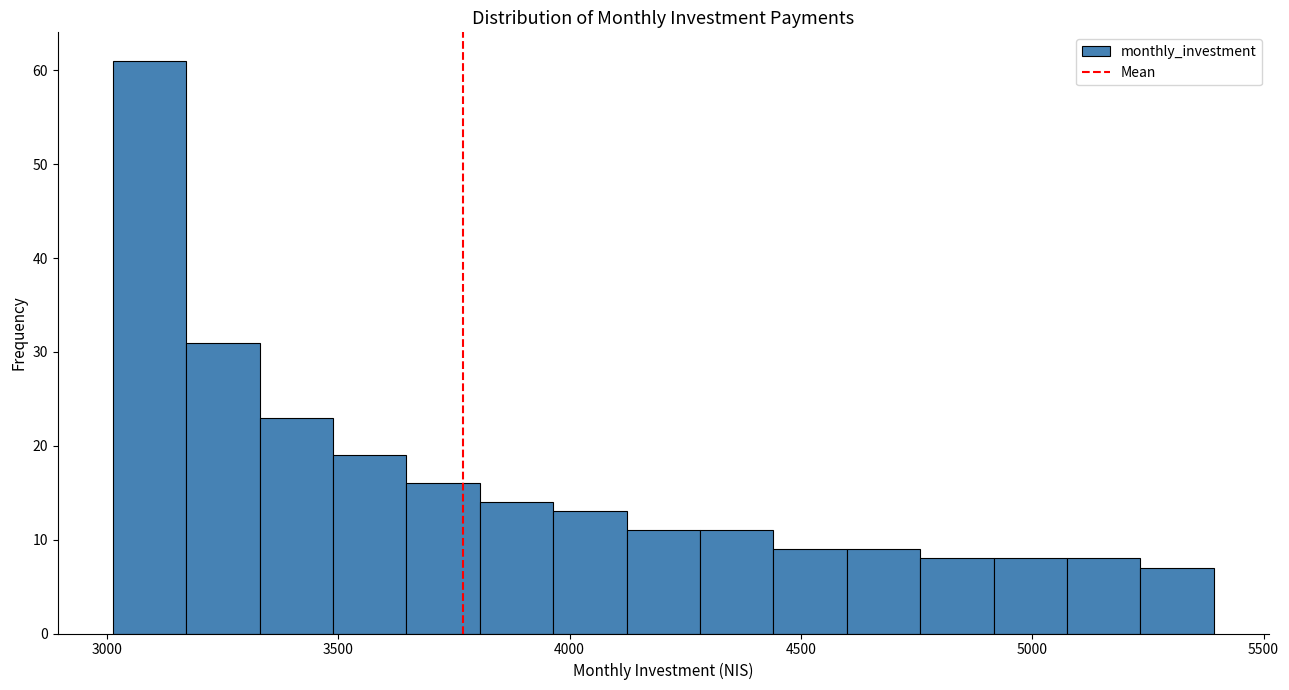

Around what value on the x-axis is the tallest bar? Give the approximate position of its centre, as read against the axis.

3100